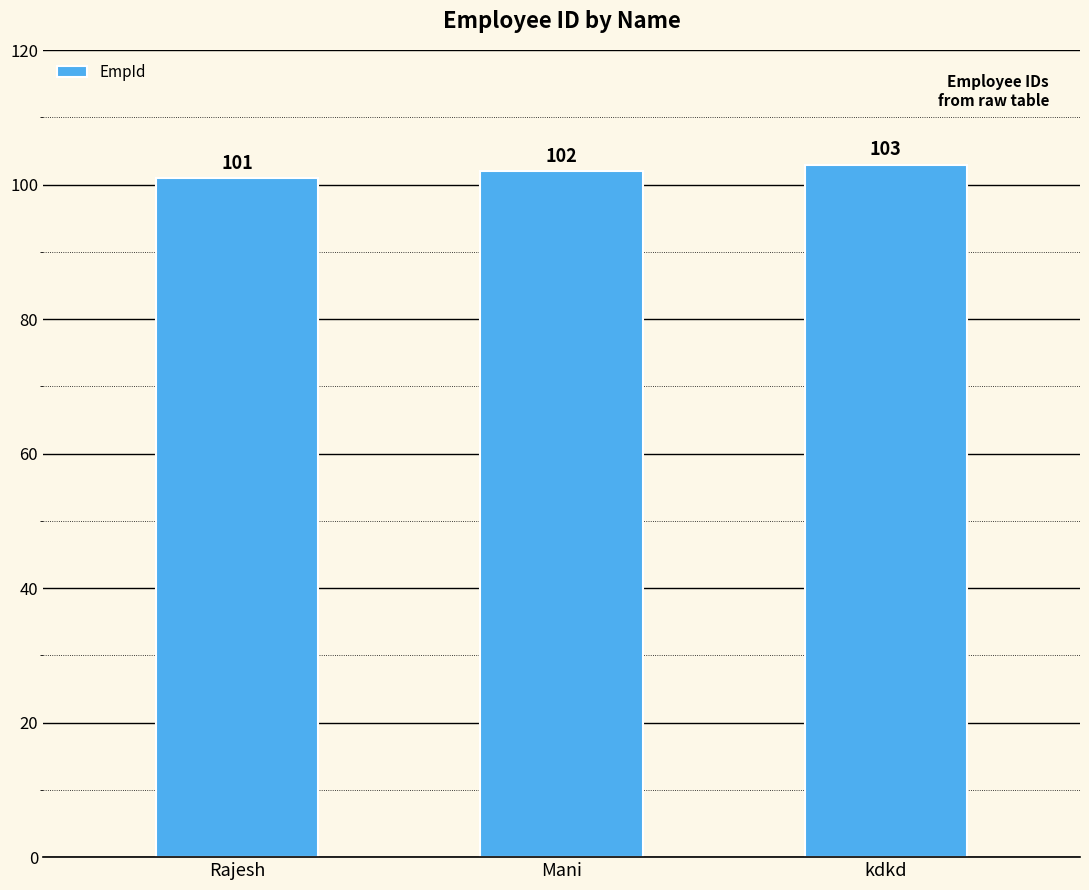

Rank the categories by value from lowest to highest.

Rajesh, Mani, kdkd